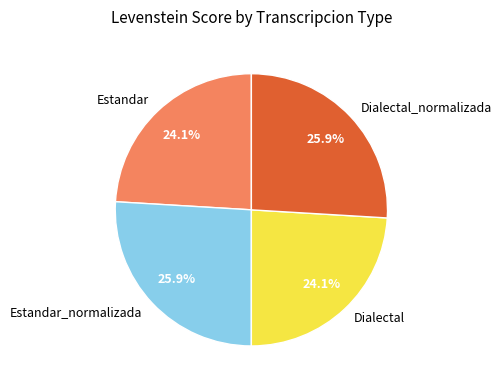

What portion of the pie excludes Dialectal?

75.9%